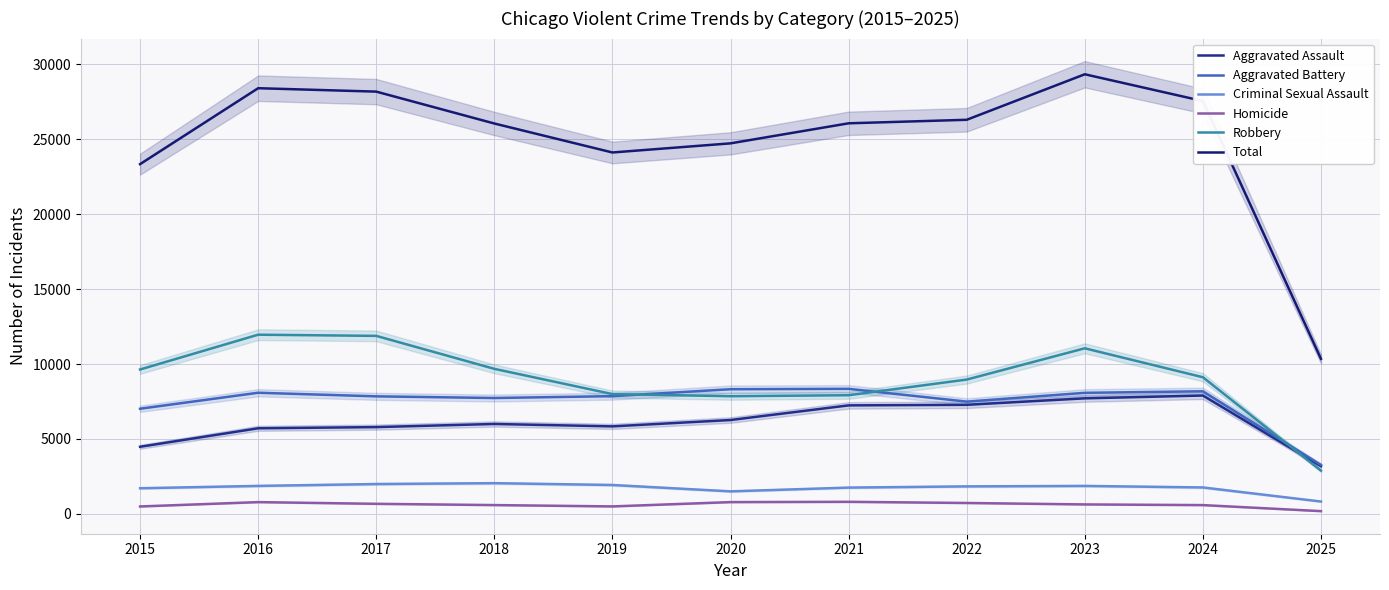

Read the Aggravated Assault value at 2015, to the nearest 50.

4500